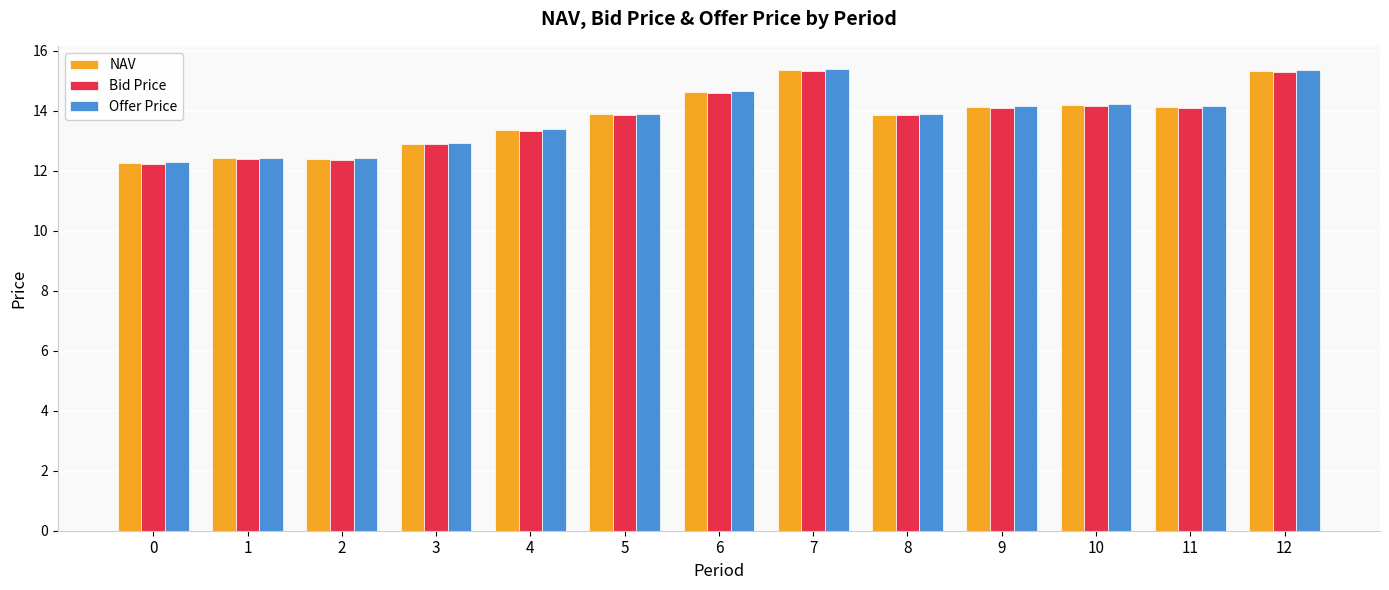

What is the minimum value for Offer Price?

12.3